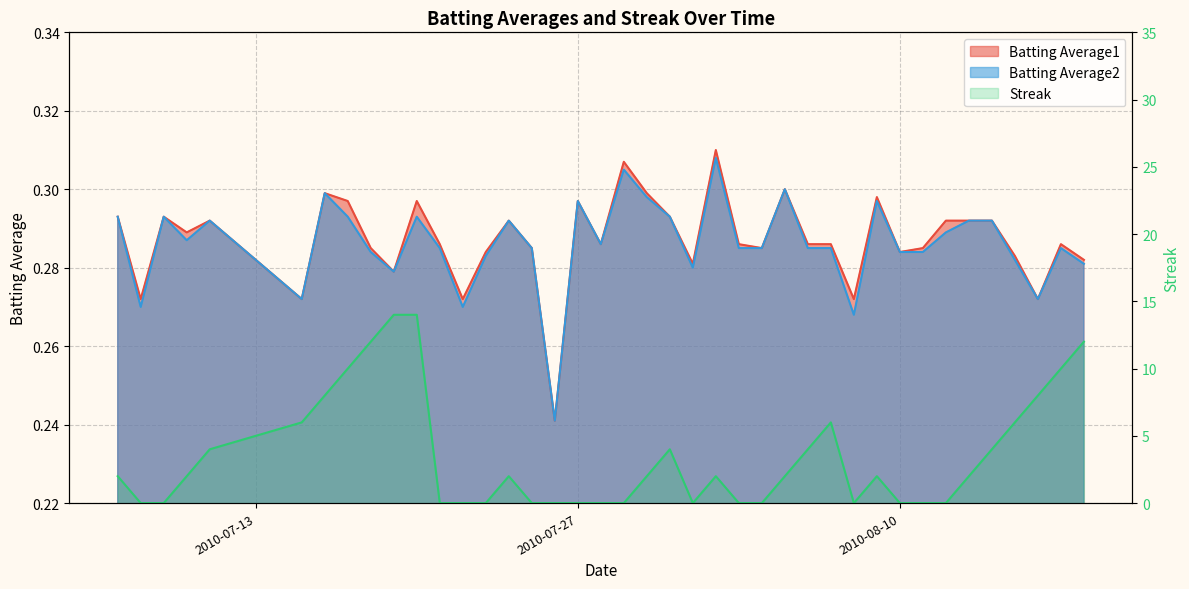

How many times do Batting Average1 and Streak cross each other?

14